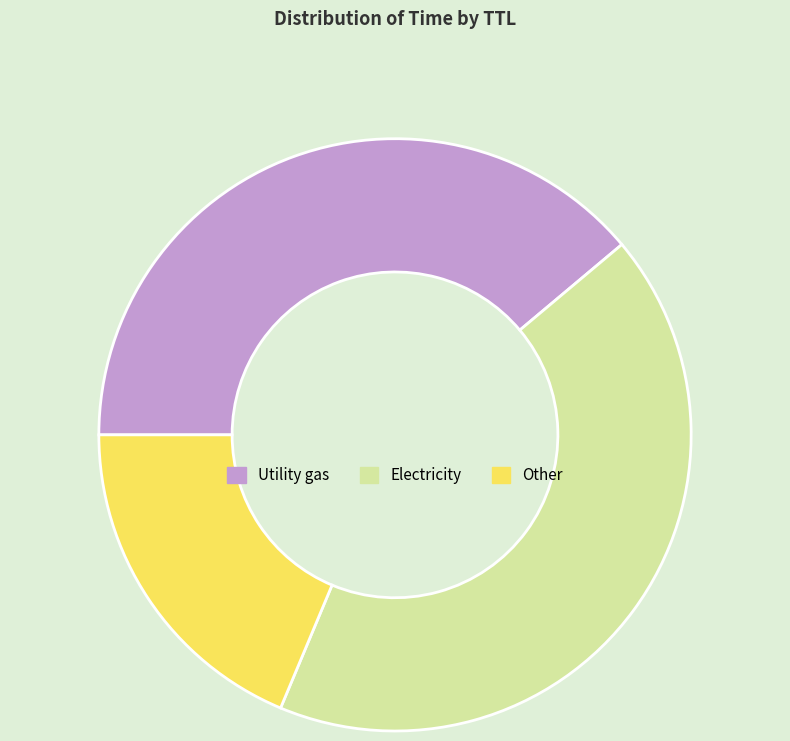

True or false: Electricity accounts for 31% of the total.

False